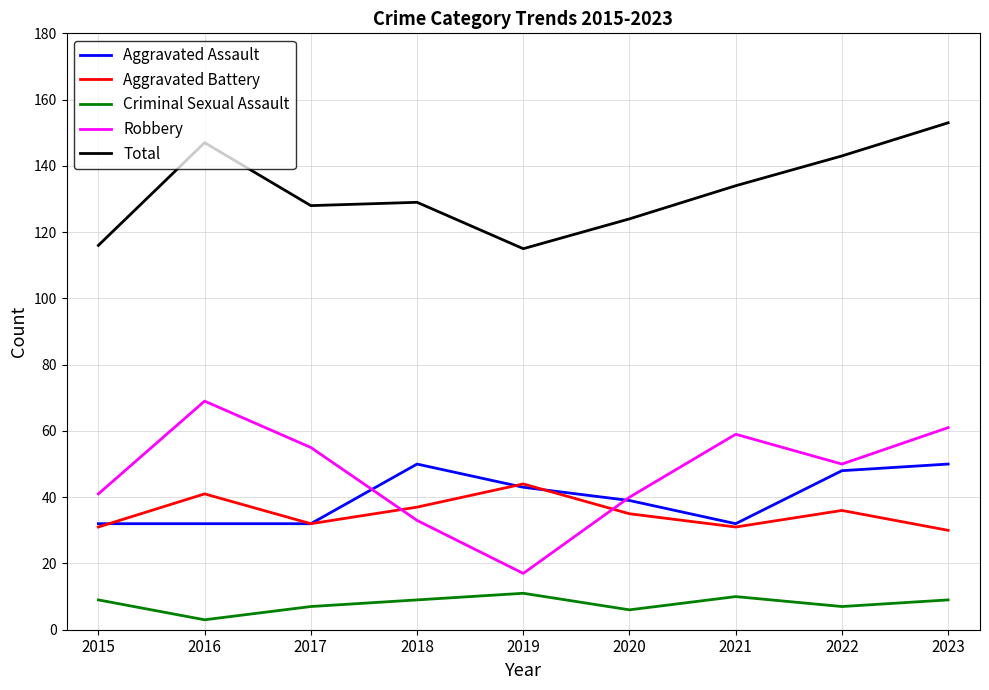

What is the average value of the Total series?

132